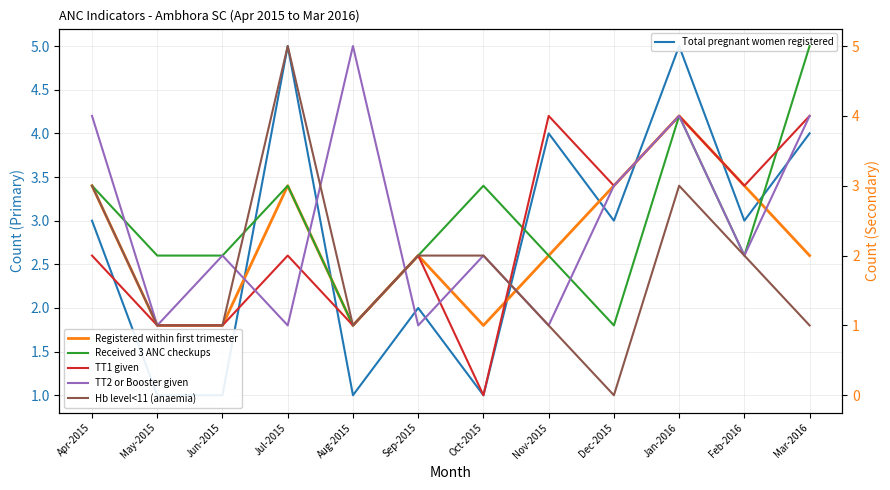

Which series has the widest spread of values?

Hb level<11 (anaemia)